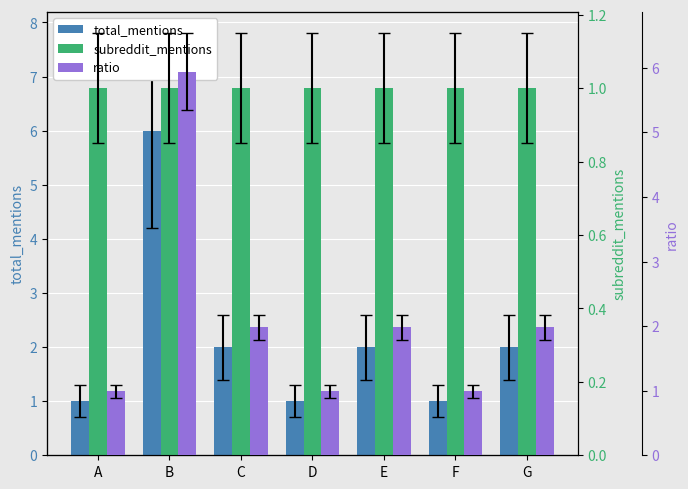

What is the difference between the highest and lowest values at B?

5.0